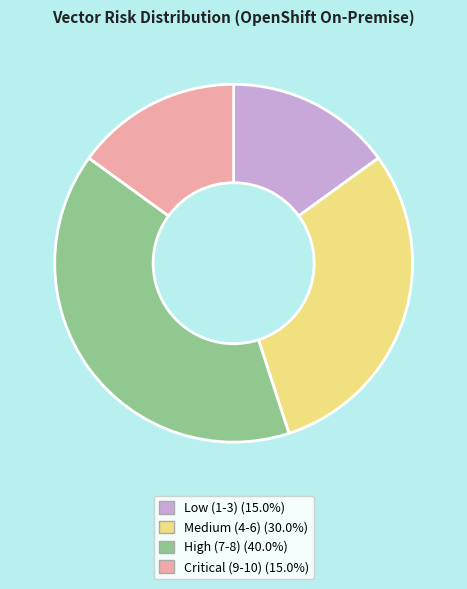

Is there a majority slice in this chart?

No